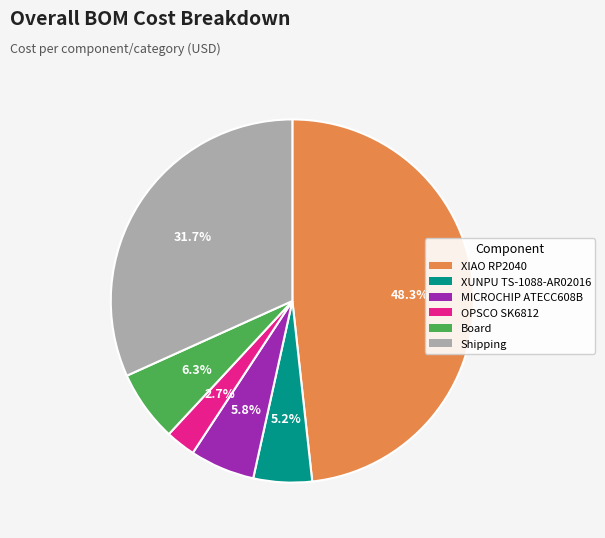

Rank the categories by value from lowest to highest.

OPSCO SK6812, XUNPU TS-1088-AR02016, MICROCHIP ATECC608B, Board, Shipping, XIAO RP2040